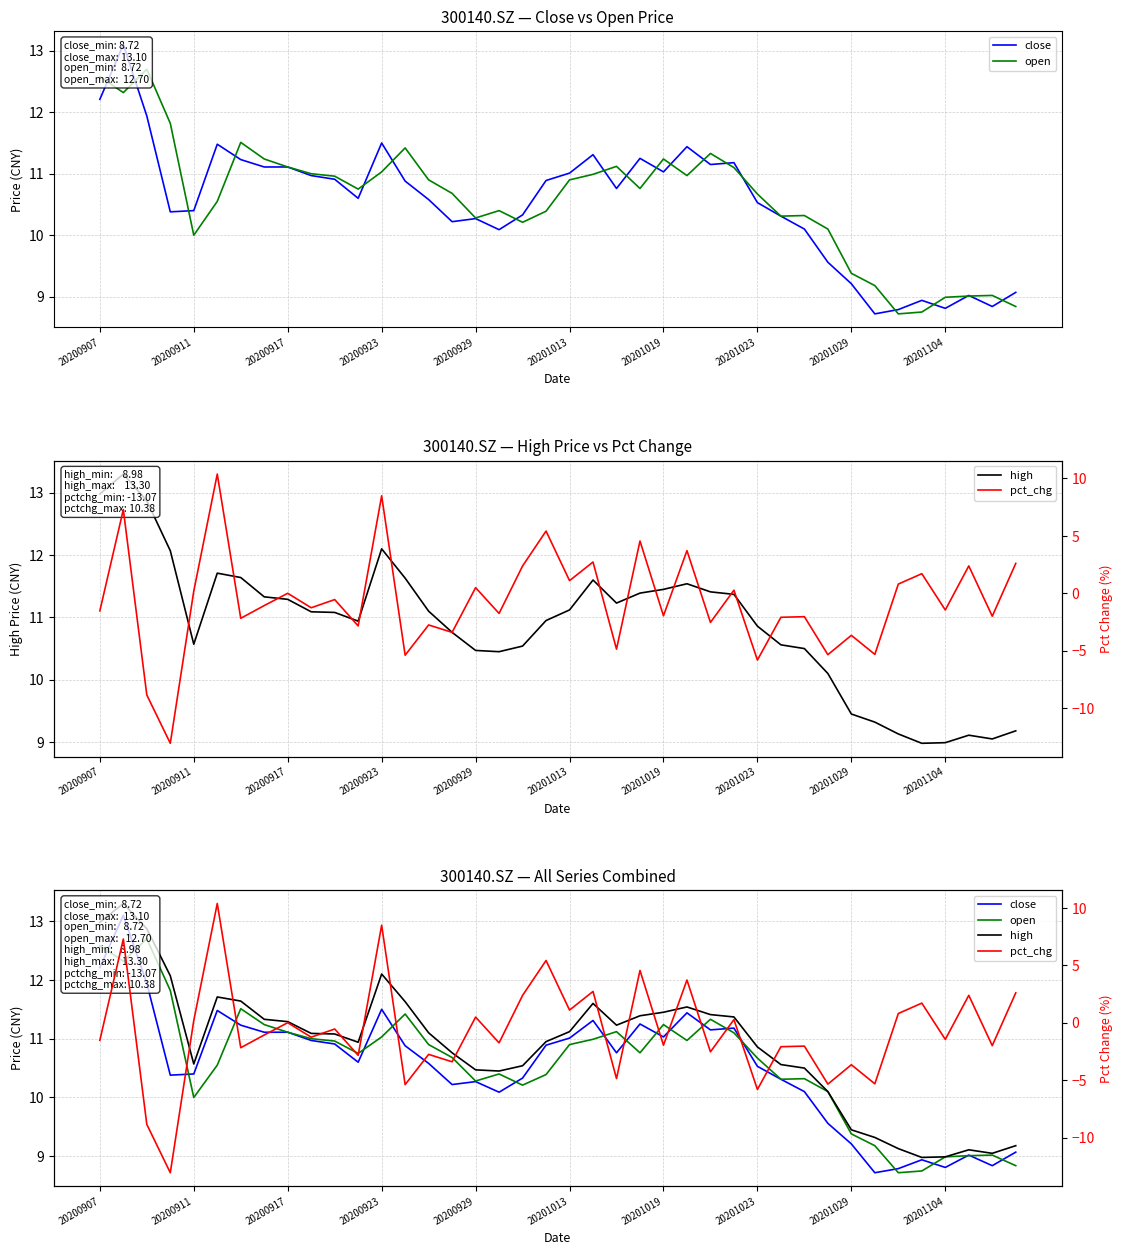

Which series has the widest spread of values?

pct_chg